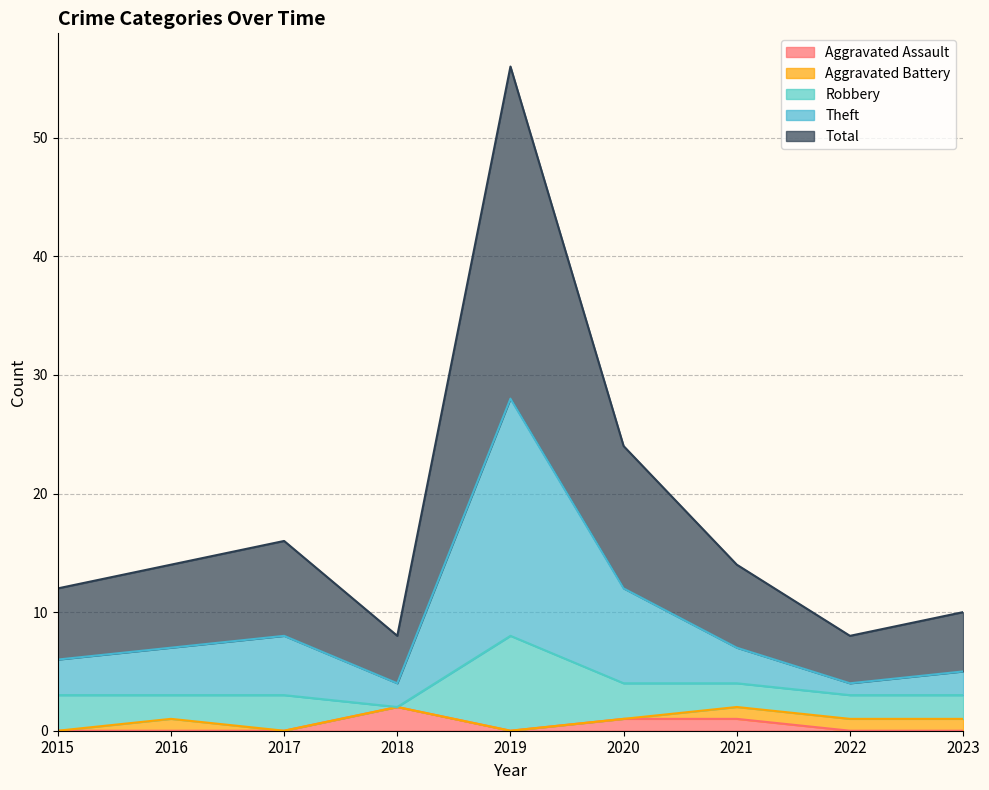

How many data points in Total are above 14?

3